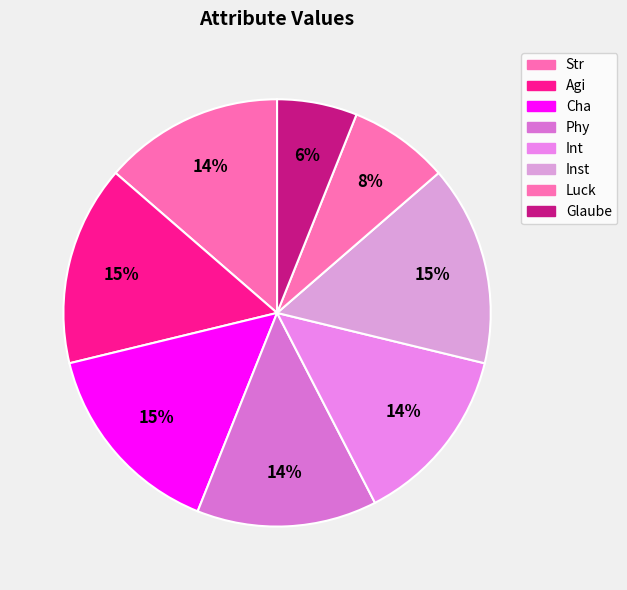

Which has a higher value, Str or Phy?

Str